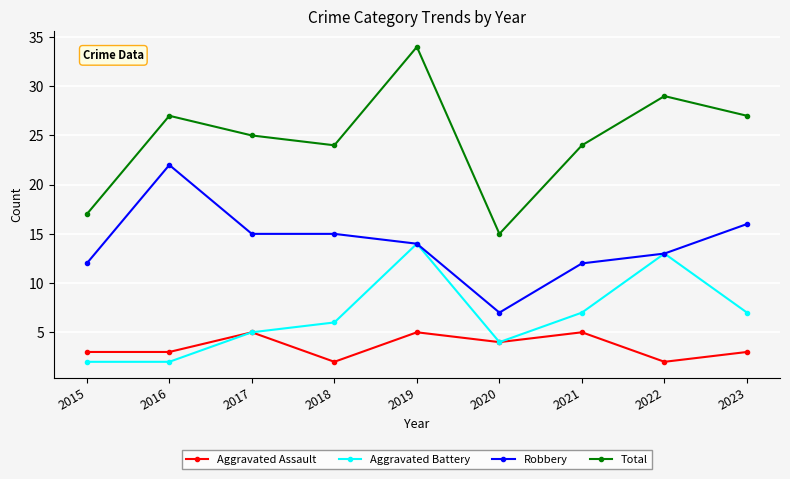

At which category does Aggravated Battery reach its first local peak?

2019